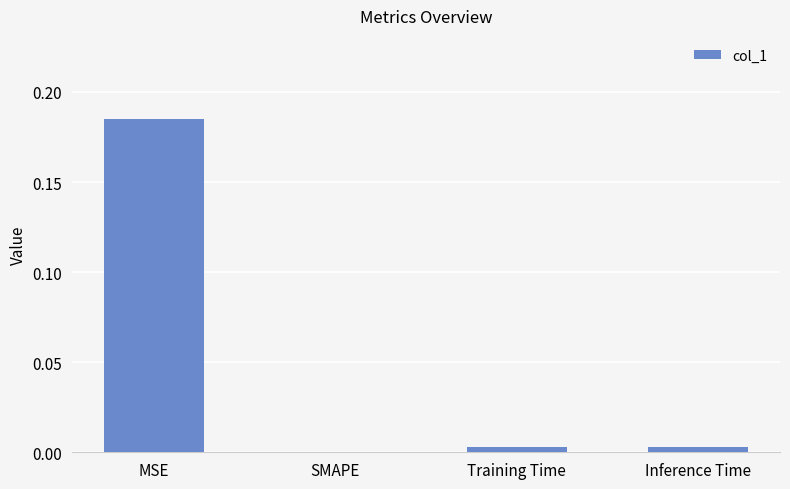

True or false: the data shows 0.3 at MSE.

False